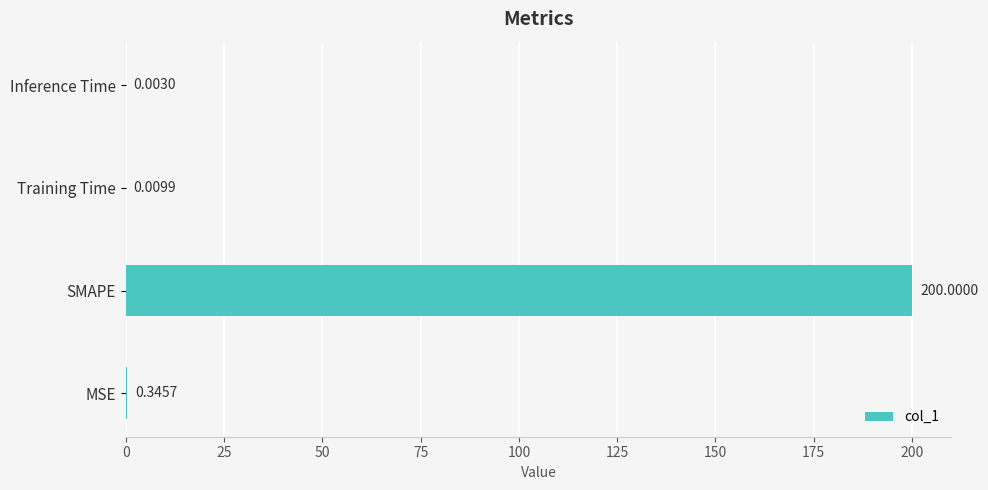

At which label is the value closest to 100?

MSE